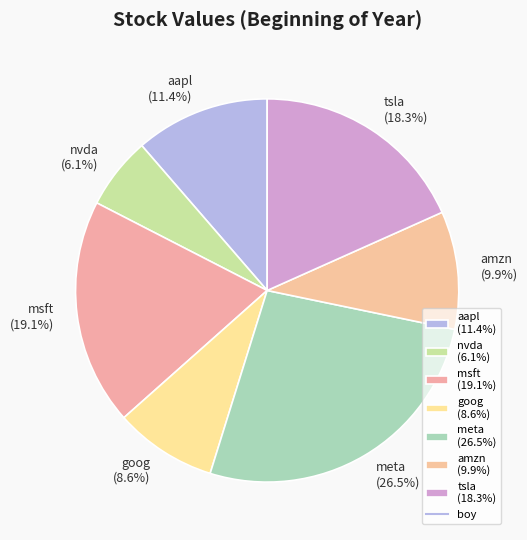

Does aapl account for over 50% of the chart?

No